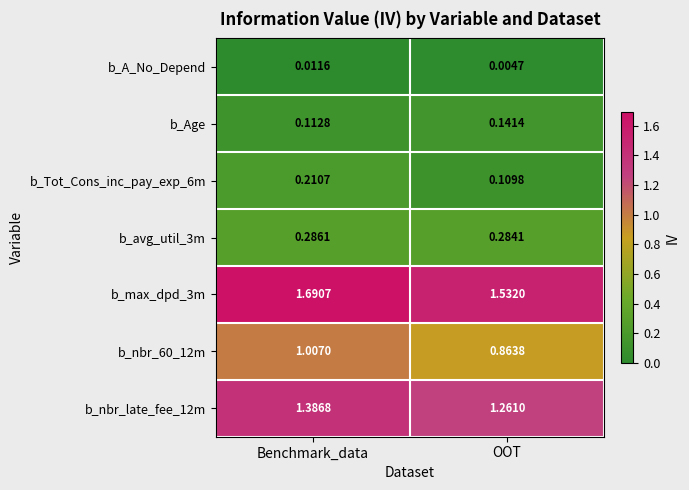

Where is b_Tot_Cons_inc_pay_exp_6m nearest to the value 0?

OOT